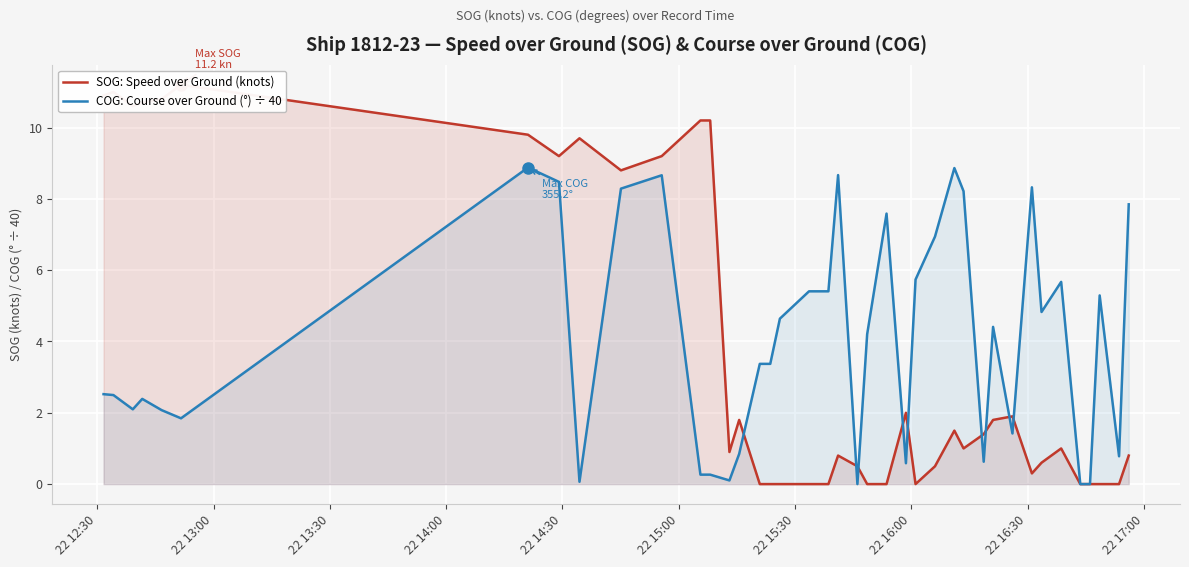

How many positive values does the COG: Course over Ground (°) ÷ 40 series have?

37